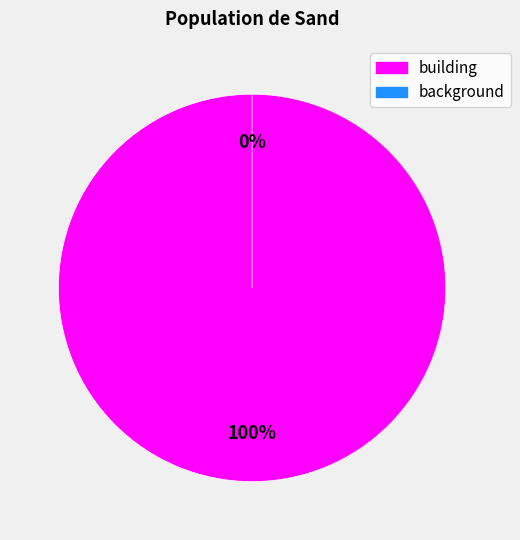

Is background the majority of the pie?

No